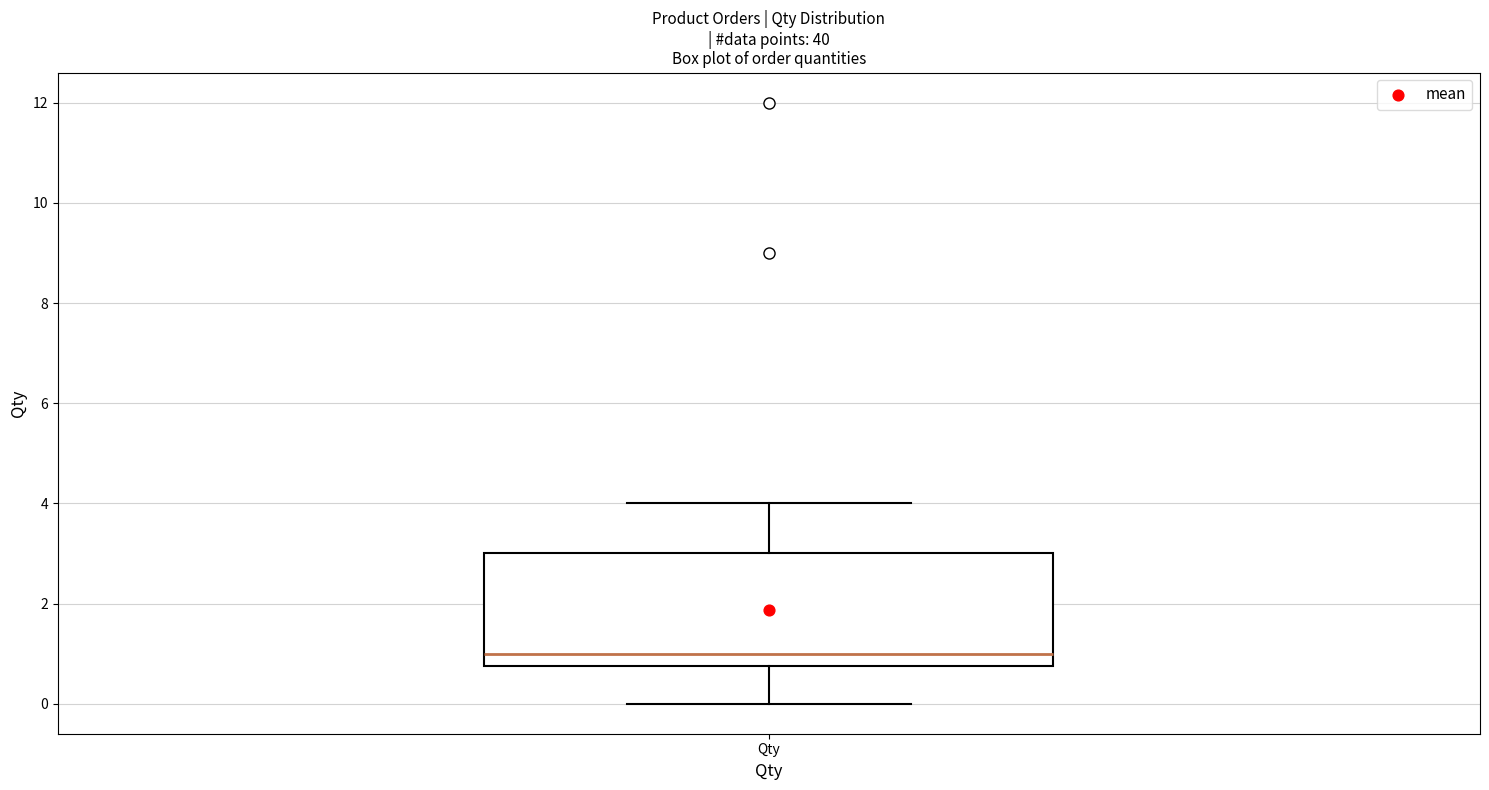

Transcribe this box plot: give where the median line is, the range the box spans, and where the two whiskers end, as read against the y-axis. The values are not printed on the chart, so give them approximately, as read against the axis.

median 1.0, box 0.8 to 3.0, whiskers 0.0 to 4.0